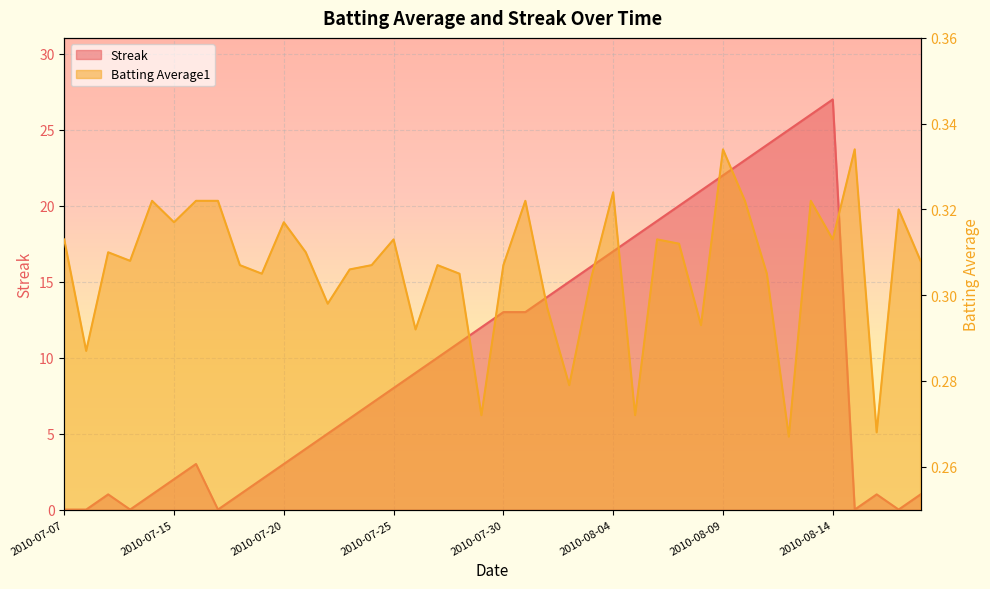

Which series changed the most between 2010-07-31 and 2010-08-16?

Streak